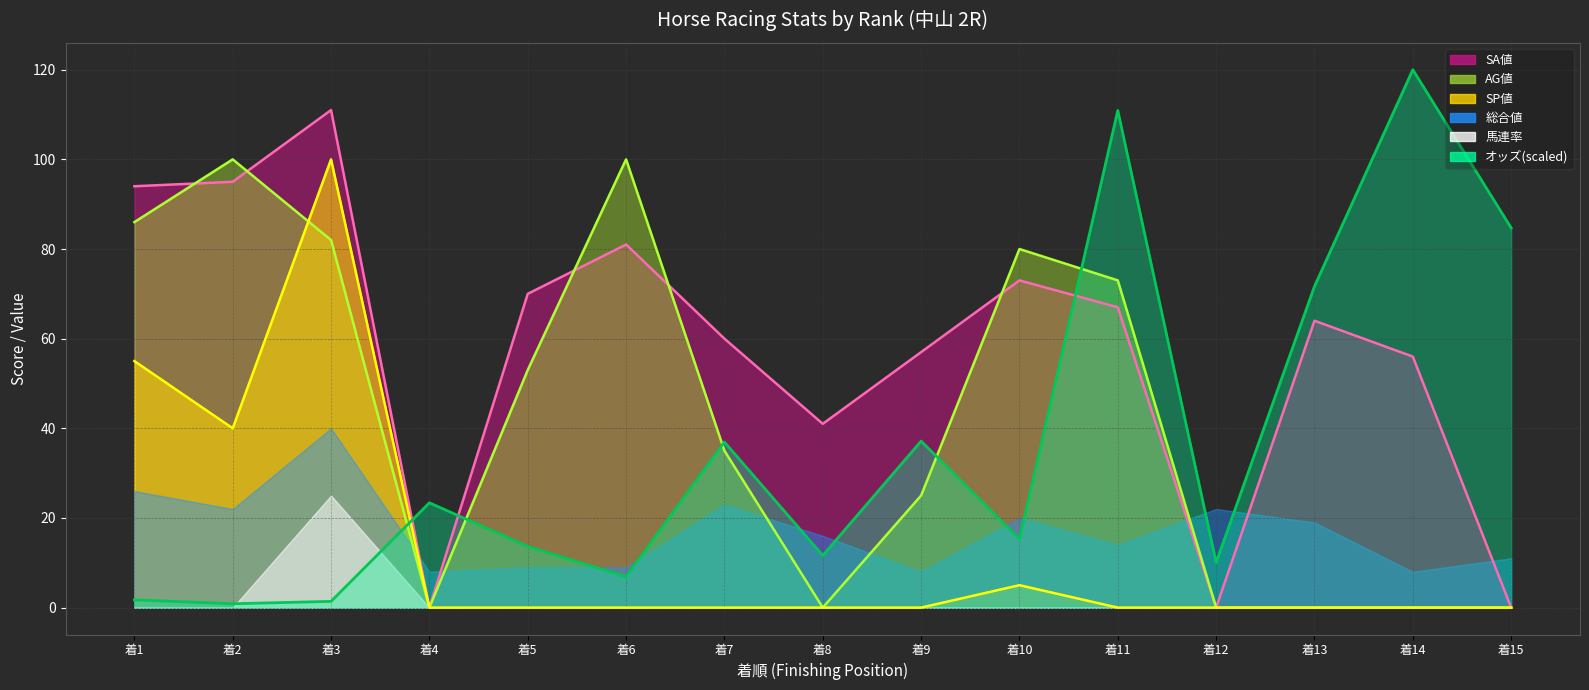

What value does the SP値 series have at 着2?

40.0